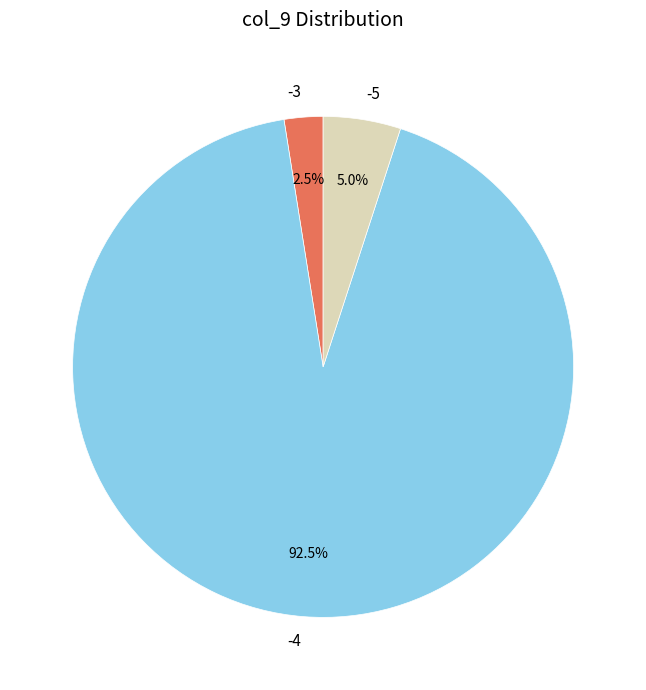

To the nearest percent, what is the difference between the largest and smallest slice percentages?

90%